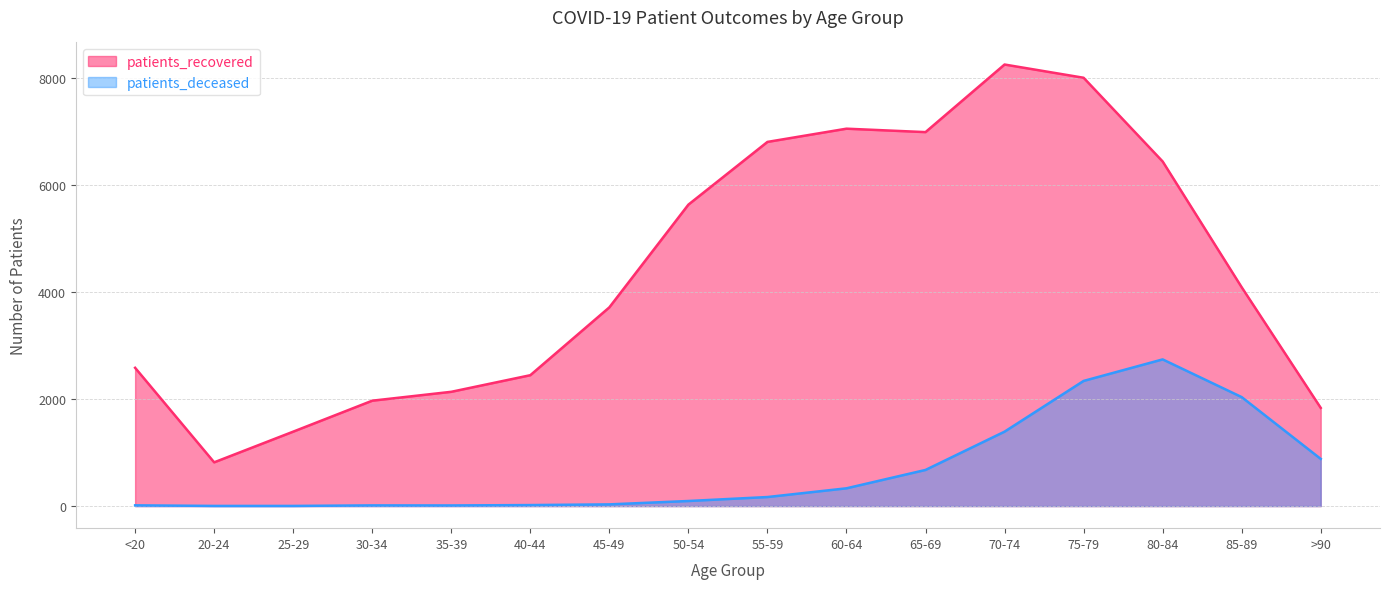

True or false: patients_deceased has a value of 288 at 55-59.

False